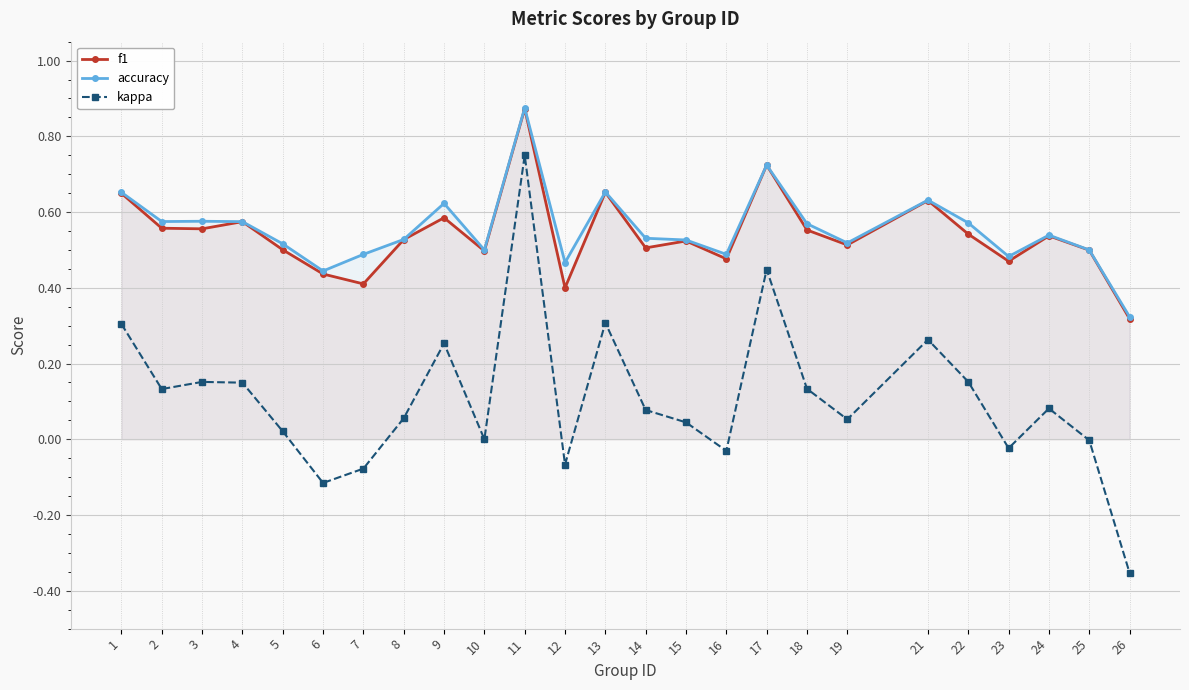

The kappa series shows 0.0 at 19. True or false?

False